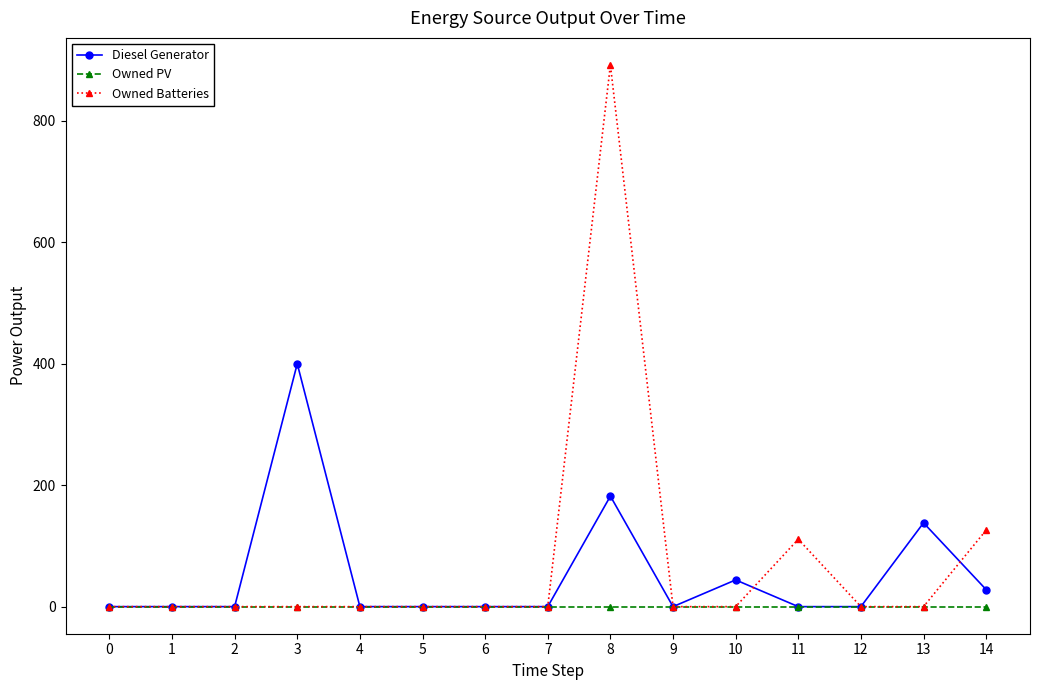

The value of Diesel Generator at 11 is 178.7. True or false?

False